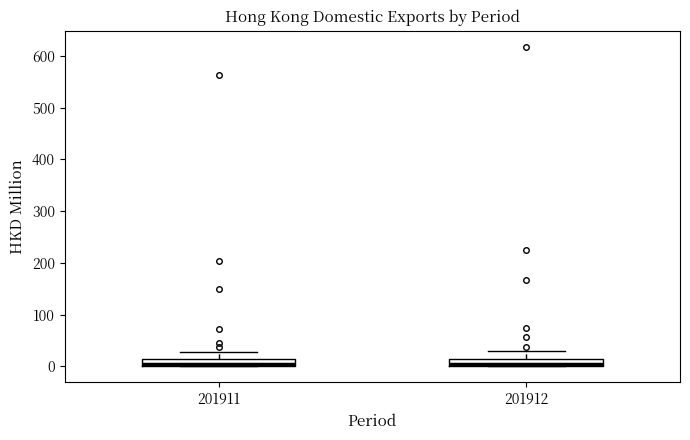

Where does the upper whisker of the box at x = 201912 end on the y-axis? The values are not printed on the chart, so give them approximately, as read against the axis.

30